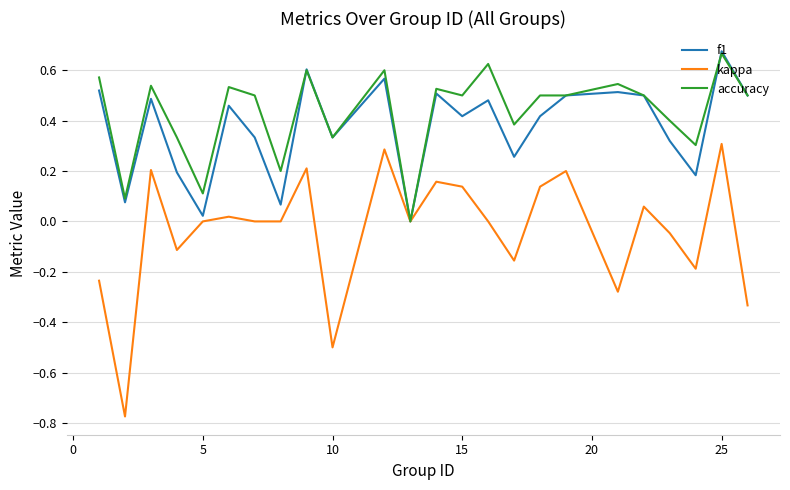

Which series has the largest range (max minus min)?

kappa